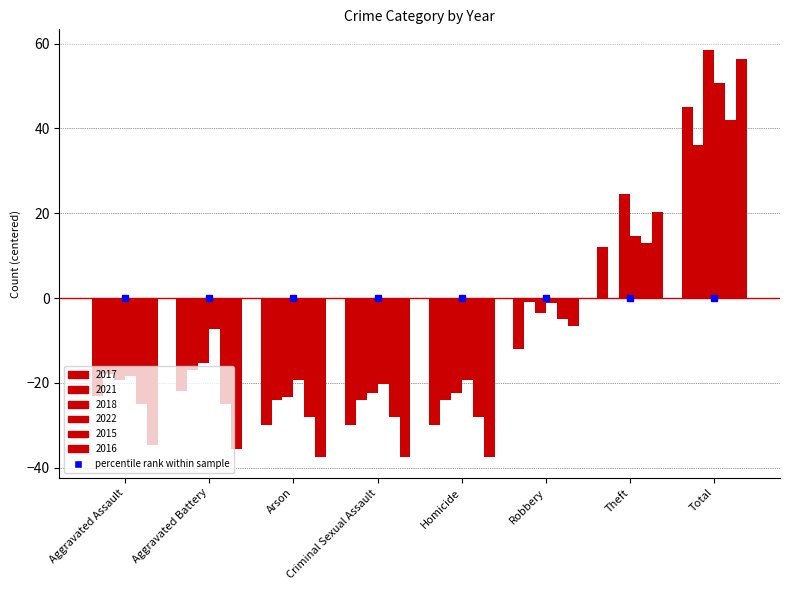

What is the total value across all series at Robbery?

-29.3